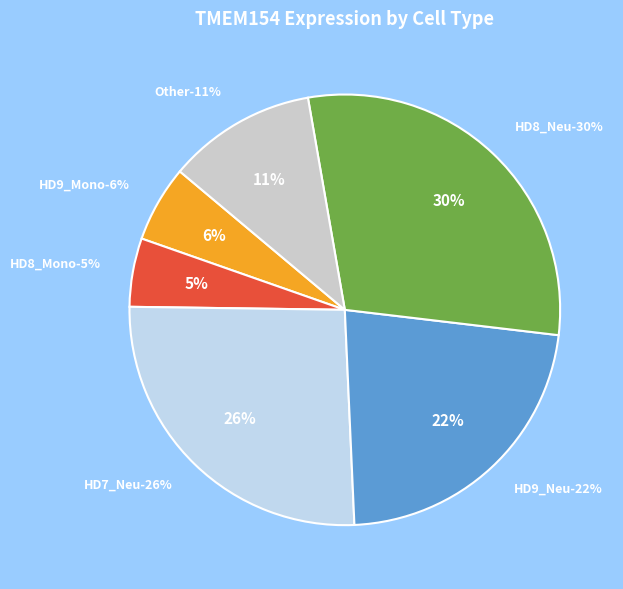

Does HD9_Pro account for over 50% of the chart?

No